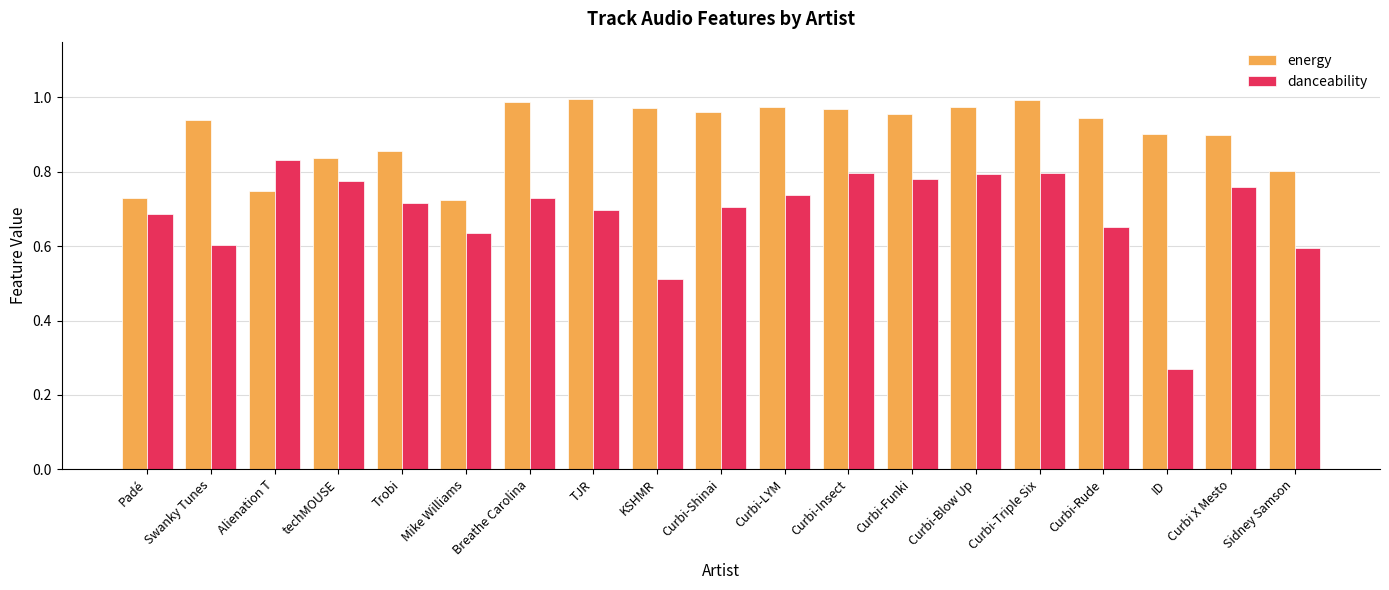

Which category has the lowest value across all series?

ID